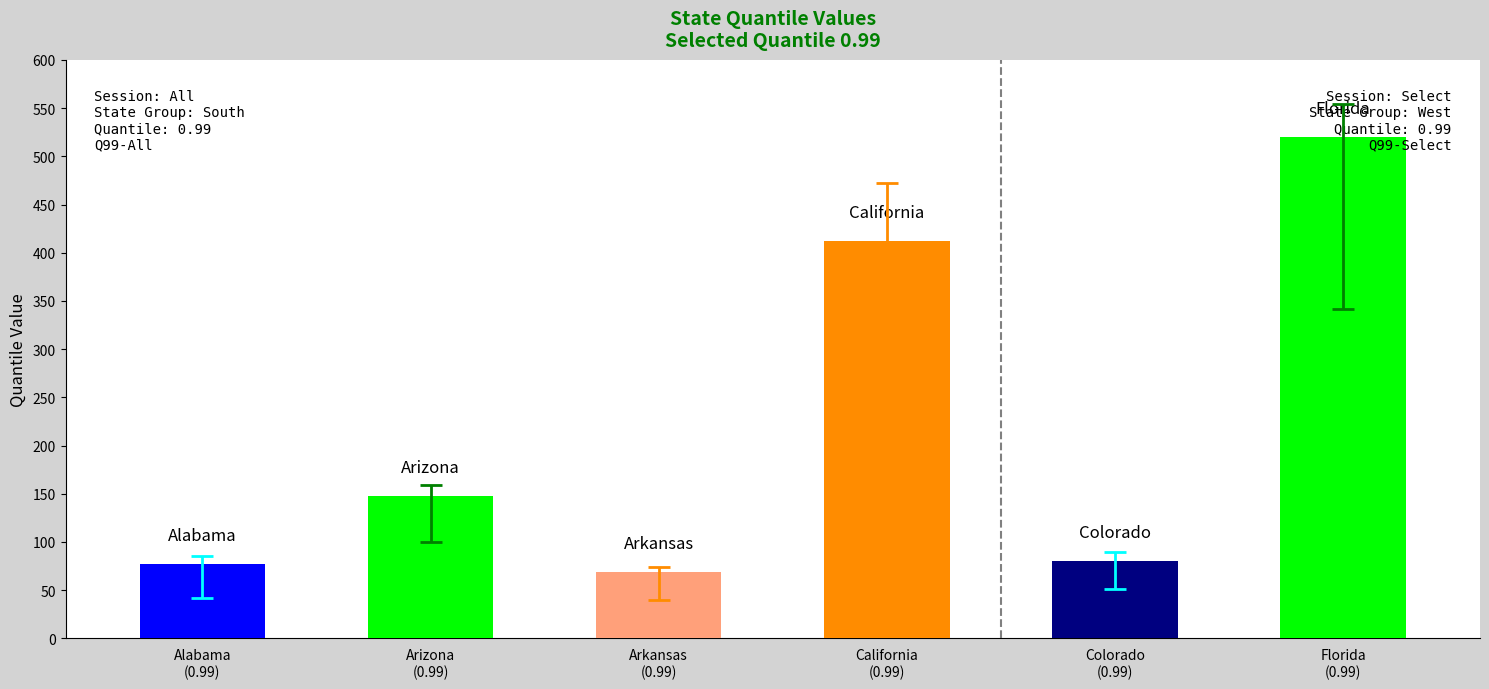

What is the maximum value shown in the chart?

520